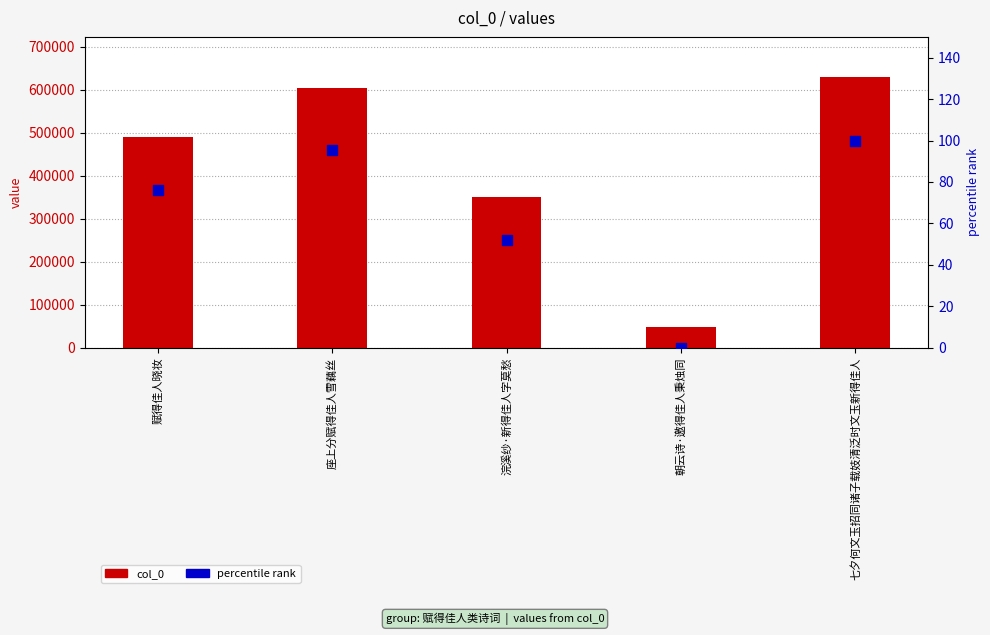

Which series contains the lowest Y value?

percentile rank